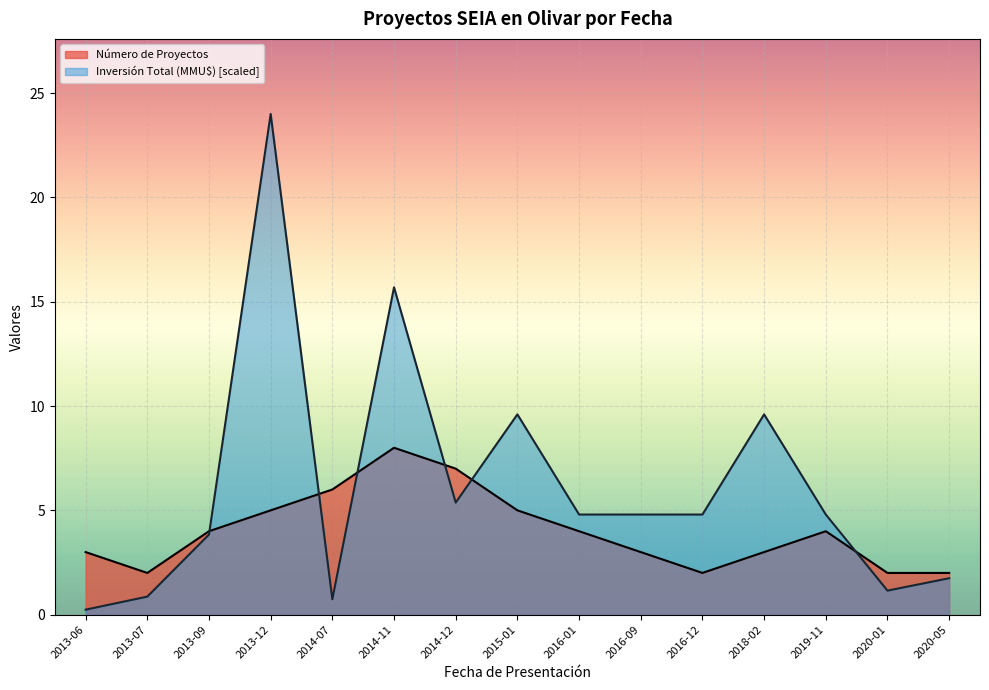

Which series changed the most between 2013-06 and 2015-01?

Inversión Total (MMU$) [scaled]